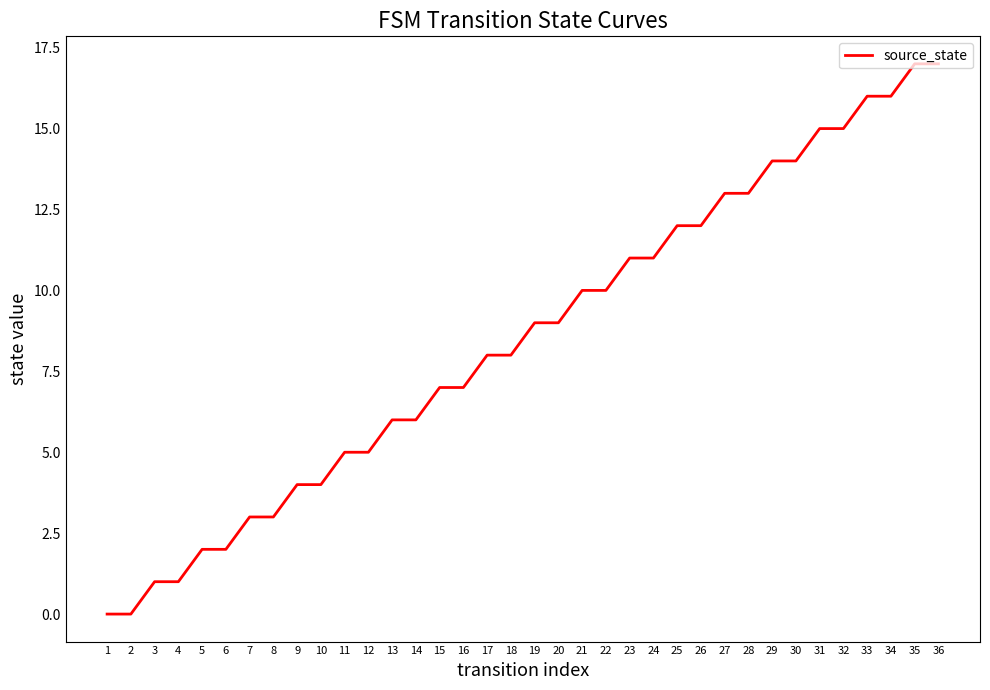

What is the ratio of the value at 33 to the value at 27?

1.2